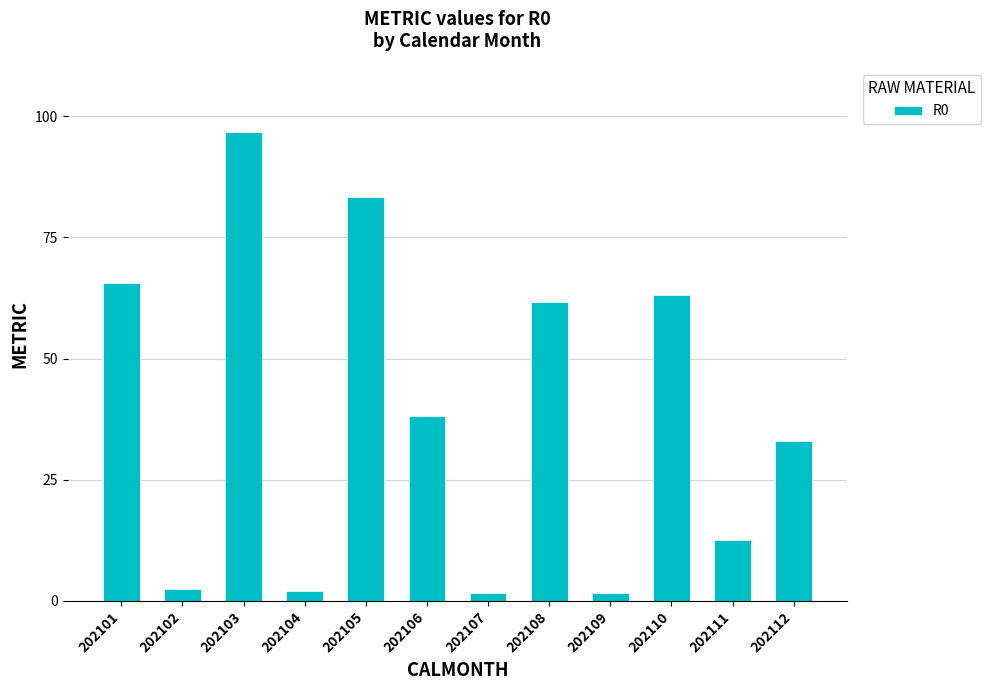

Between 202103 and 202110, which is larger?

202103